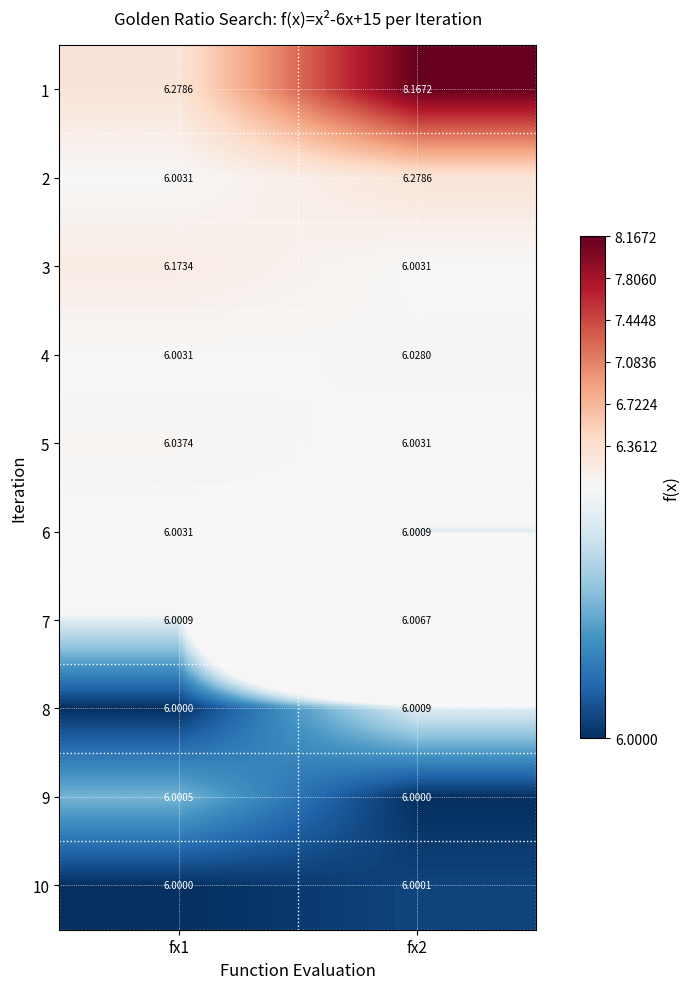

At how many categories does at least one series exceed 7?

1